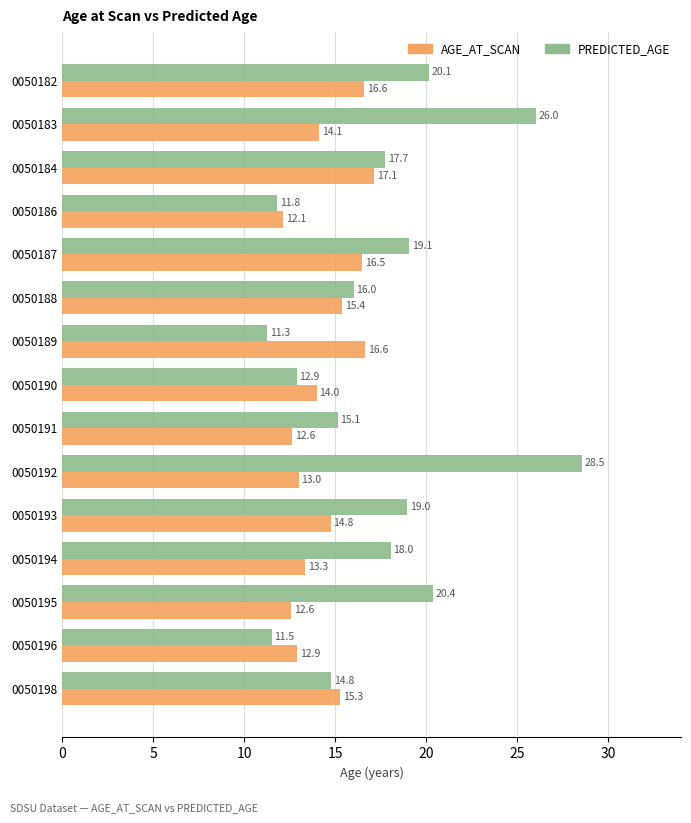

How many data points in PREDICTED_AGE are above 17?

8